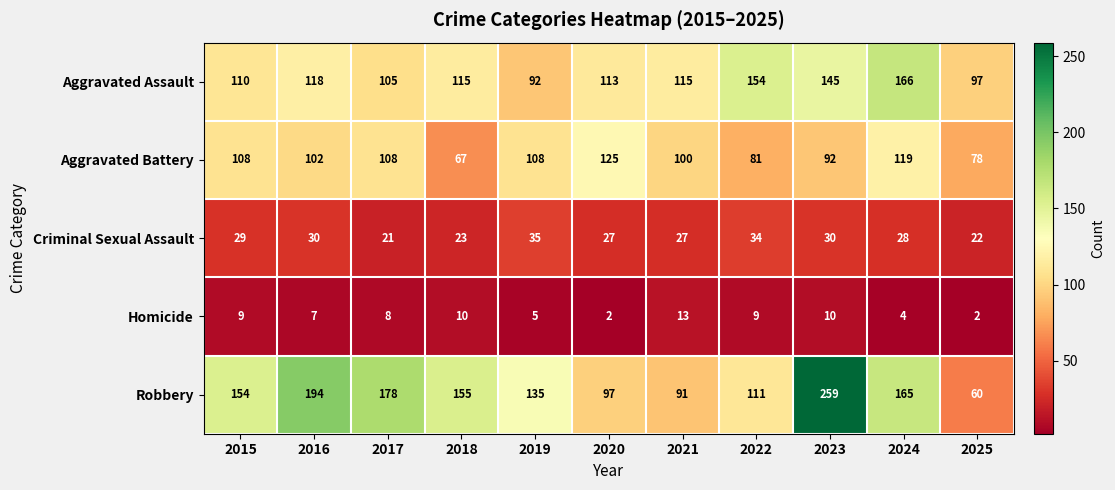

At which category is the sum across all series the highest?

2023